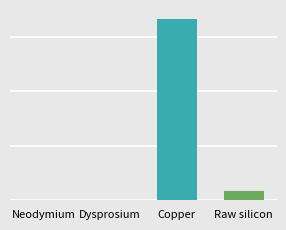

Between Raw silicon and Copper, which is larger?

Copper